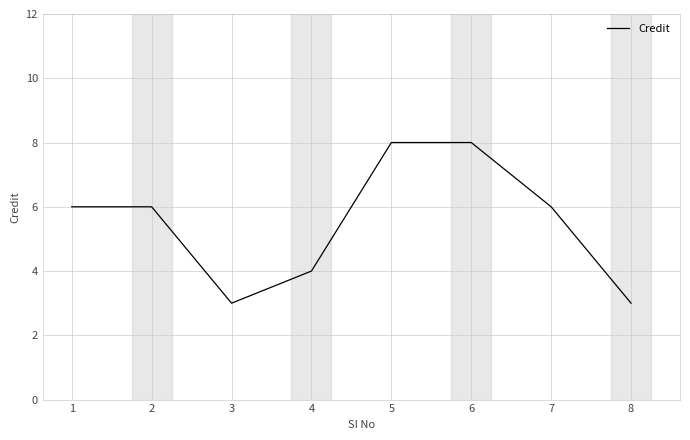

Reading left to right, list all the values displayed in this chart.

6	6	3	4	8	8	6	3